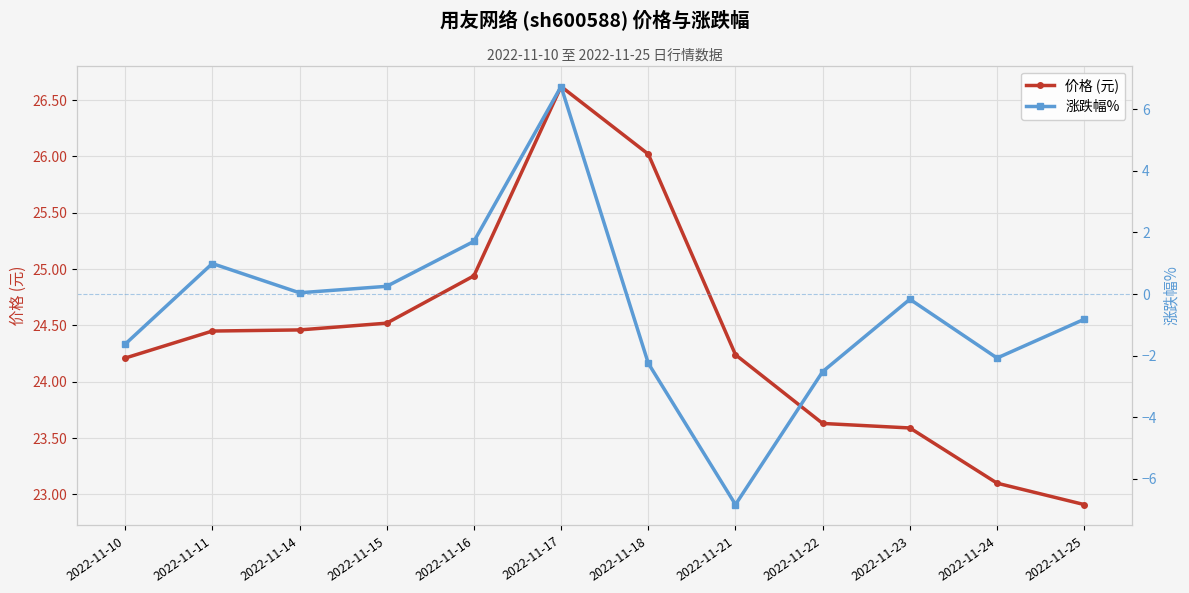

At which category does 涨跌幅% reach its first local peak?

2022-11-11